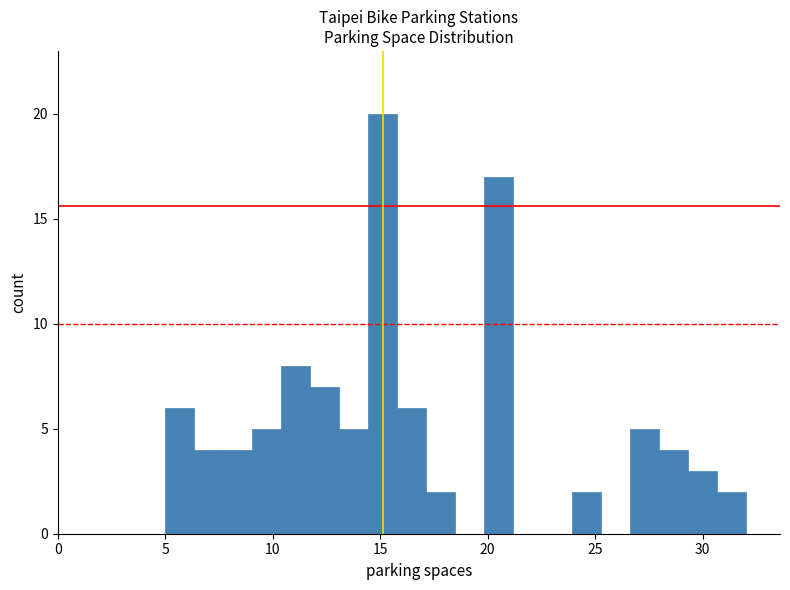

Read against the x-axis, roughly where is the centre of the tallest bar?

15.0